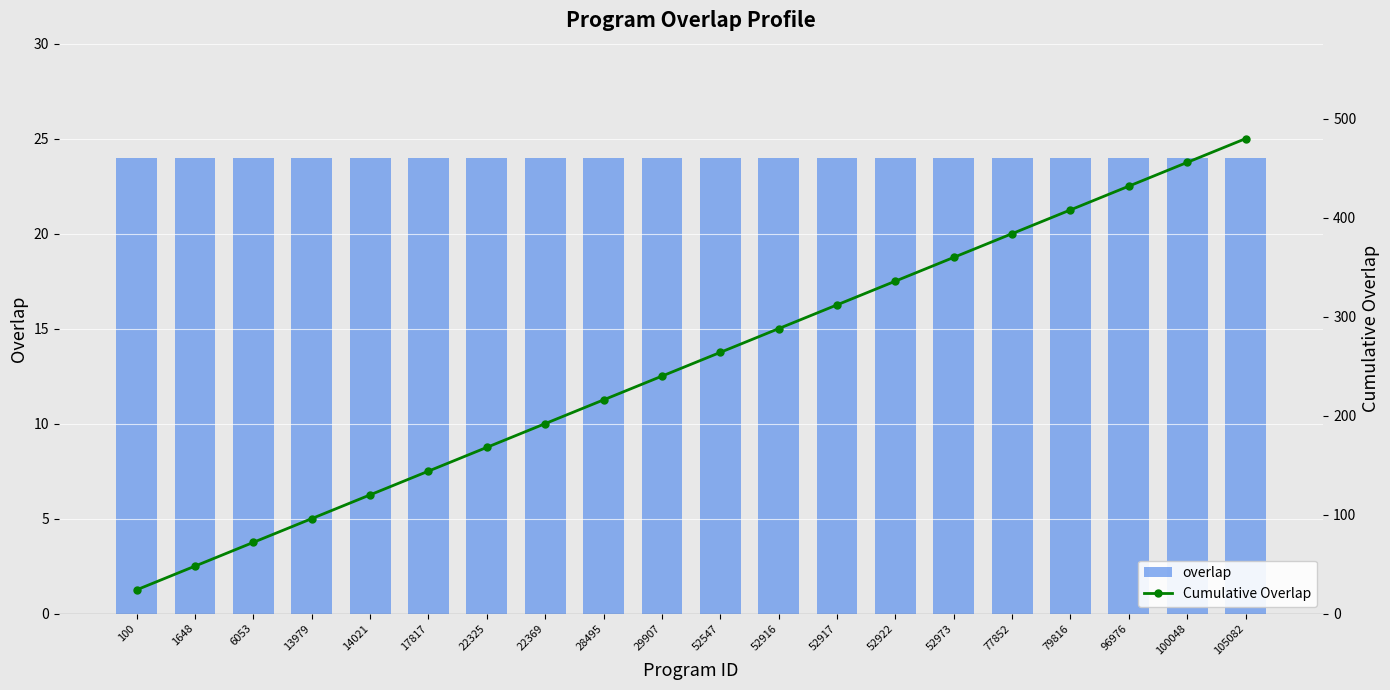

What is the maximum value shown in the chart?

480